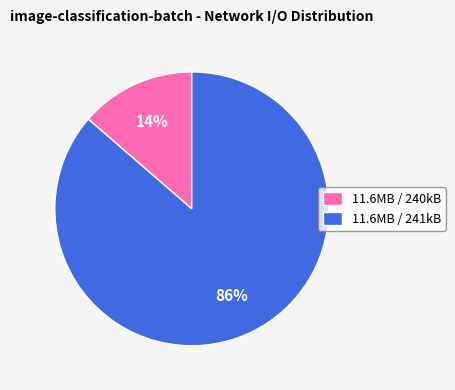

True or false: 11.6MB / 241kB accounts for 99% of the total.

False